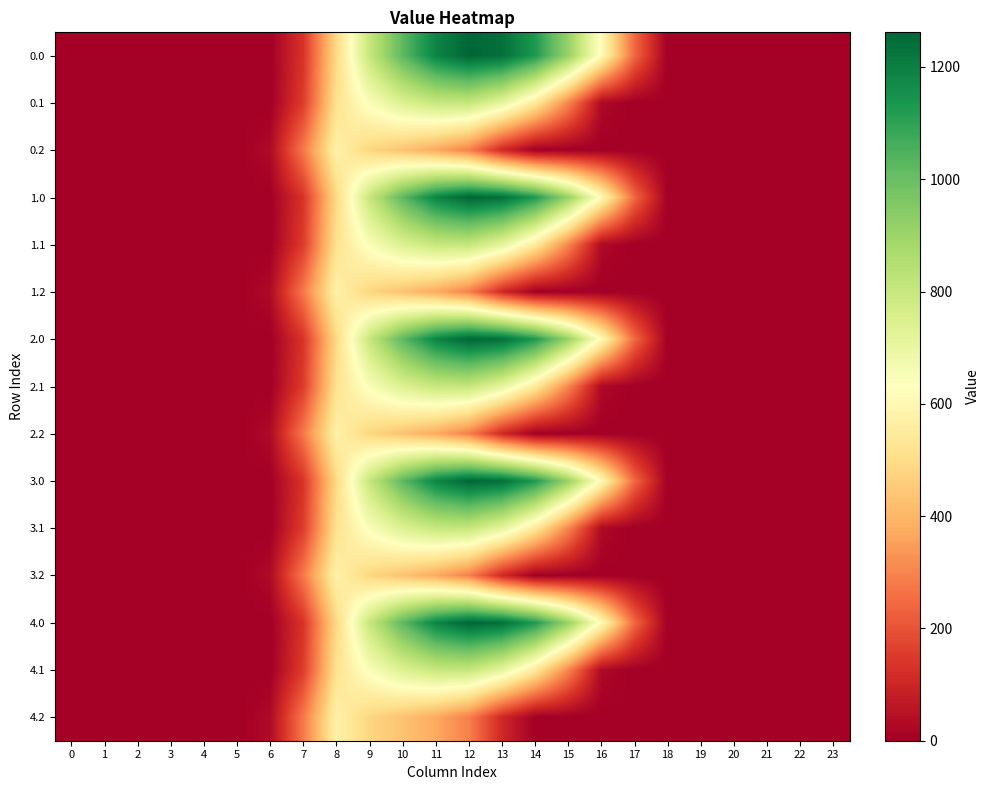

Which has a higher value, 2 or 16?

16